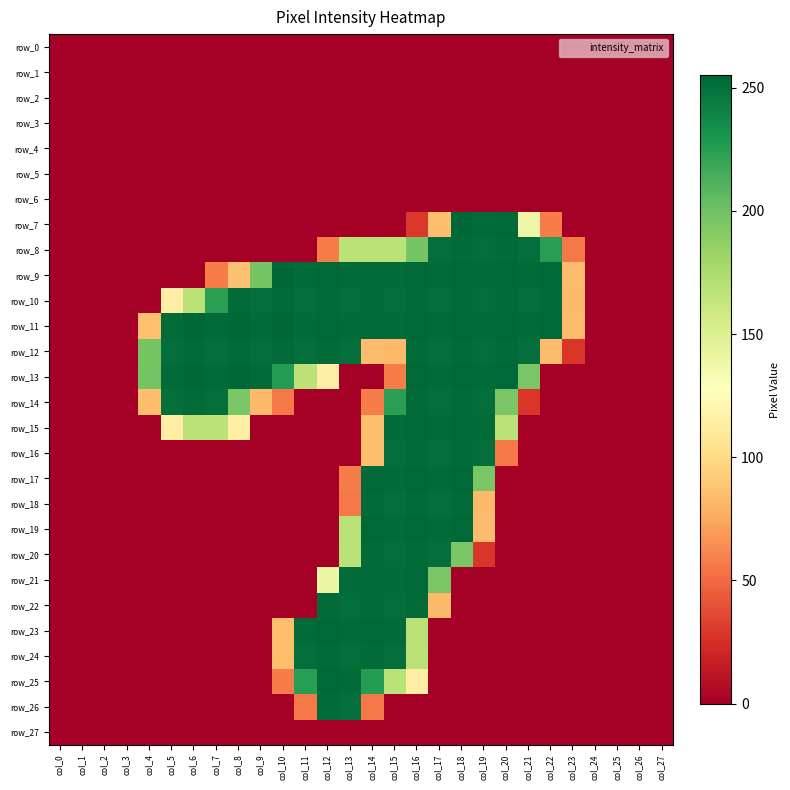

What is the highest value of the row_7 series?

255